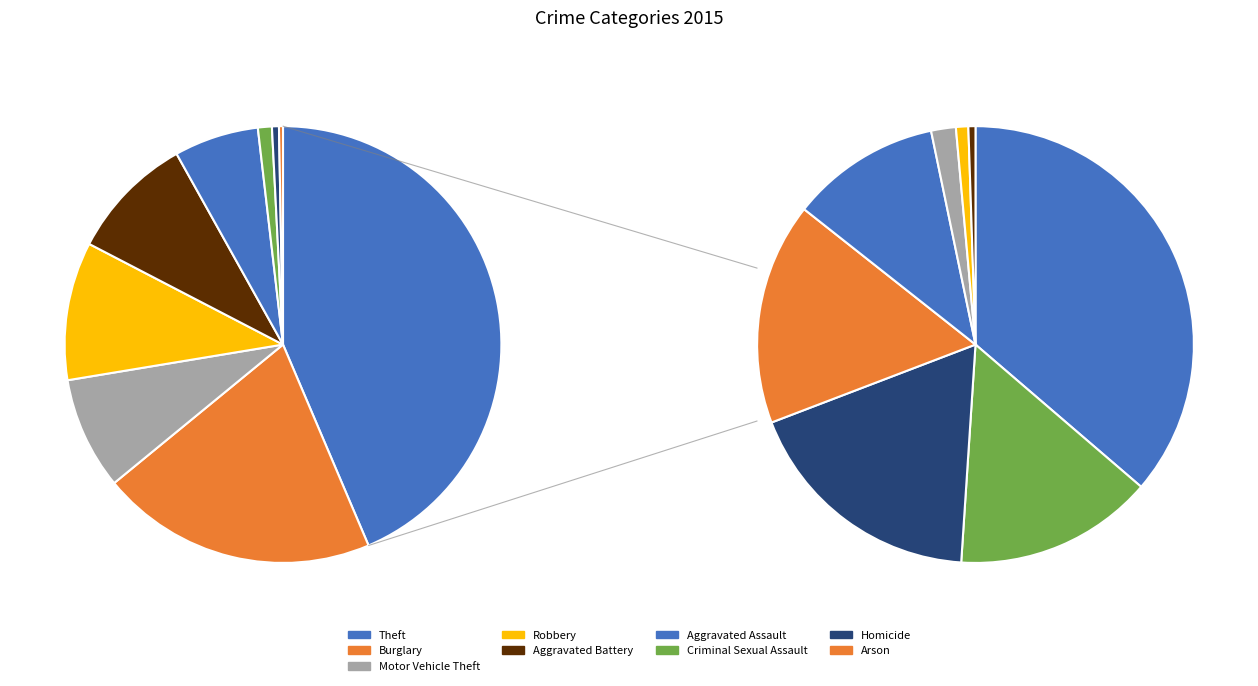

How many segments does this pie chart have?

9